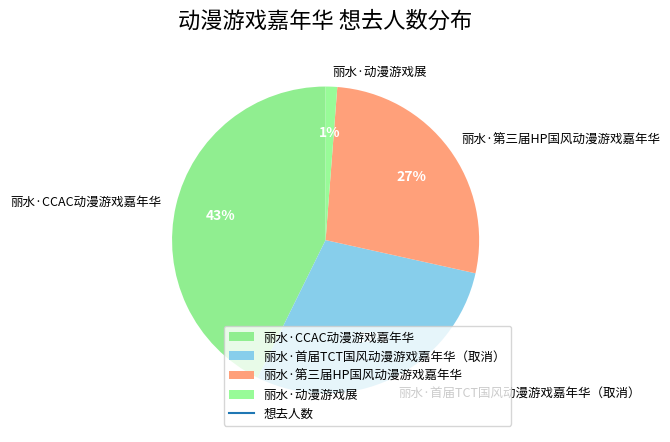

To the nearest percent, what is the difference between the 丽水·动漫游戏展 and 丽水·第三届HP国风动漫游戏嘉年华 slice percentages?

26%